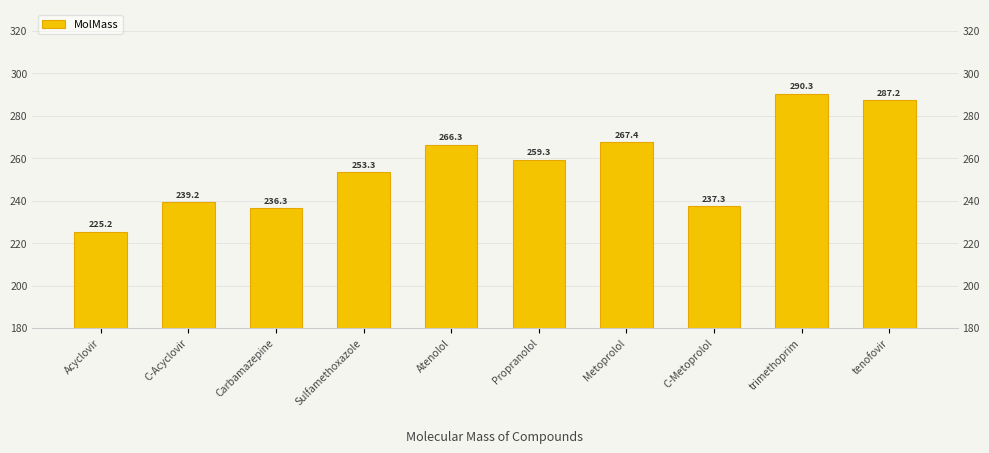

Rank the categories by value from highest to lowest.

trimethoprim, tenofovir, Metoprolol, Atenolol, Propranolol, Sulfamethoxazole, C-Acyclovir, C-Metoprolol, Carbamazepine, Acyclovir